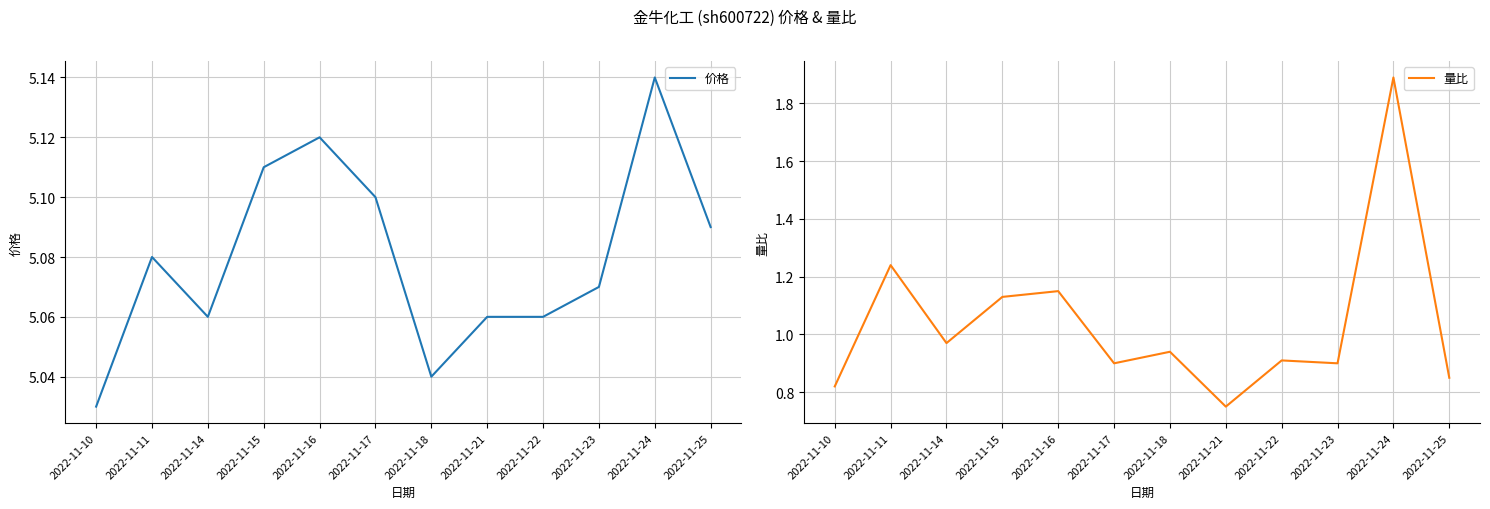

What are all the series names shown in the legend?

价格, 量比